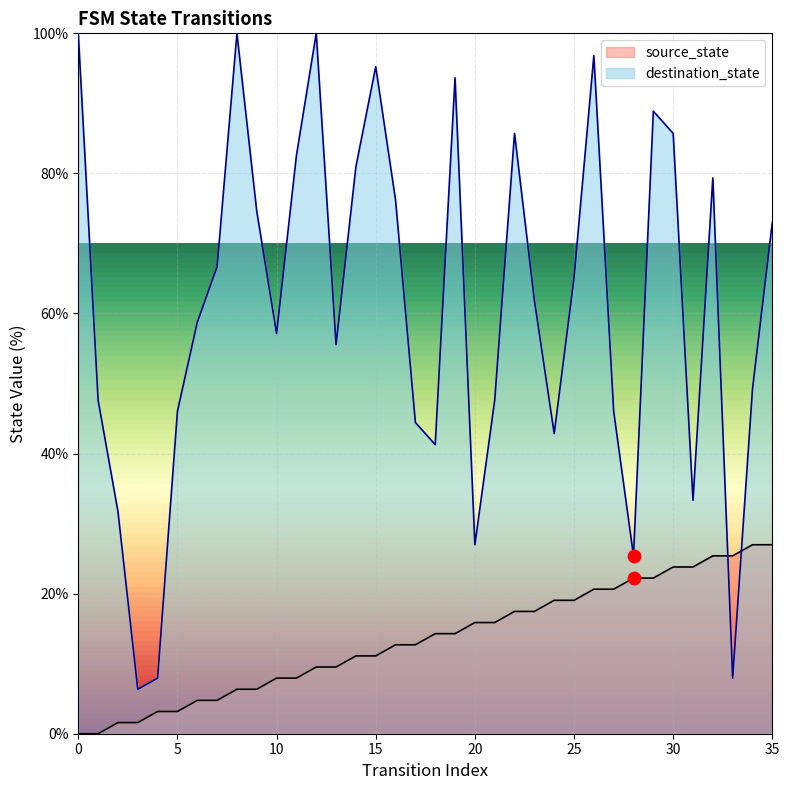

At which category is the sum across all series the highest?

26